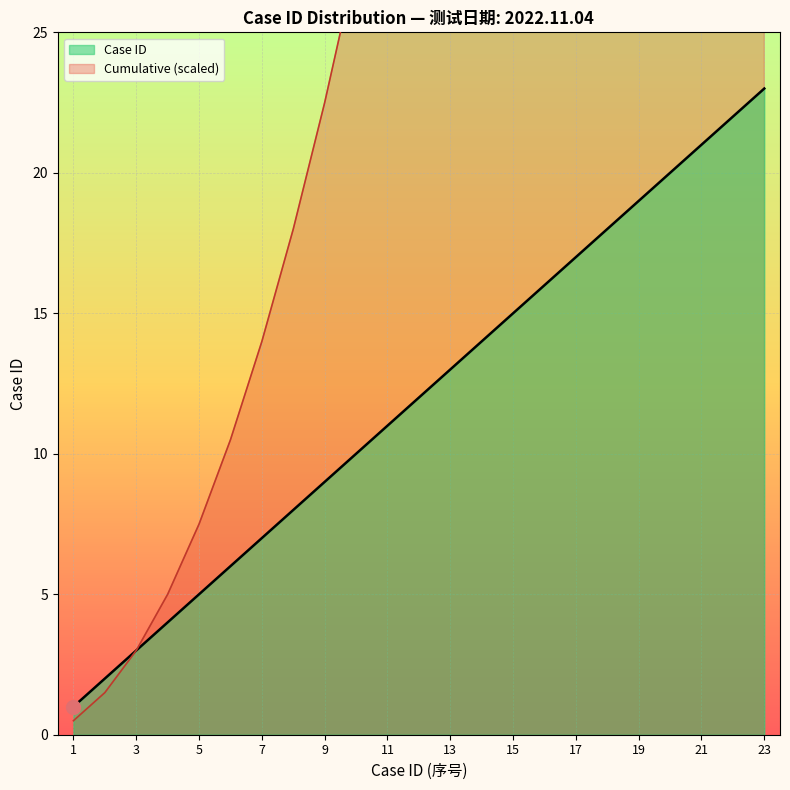

Reading right to left, extract all data points from this chart.

23	22	21	20	19	18	17	16	15	14	13	12	11	10	9	8	7	6	5	4	3	2	1